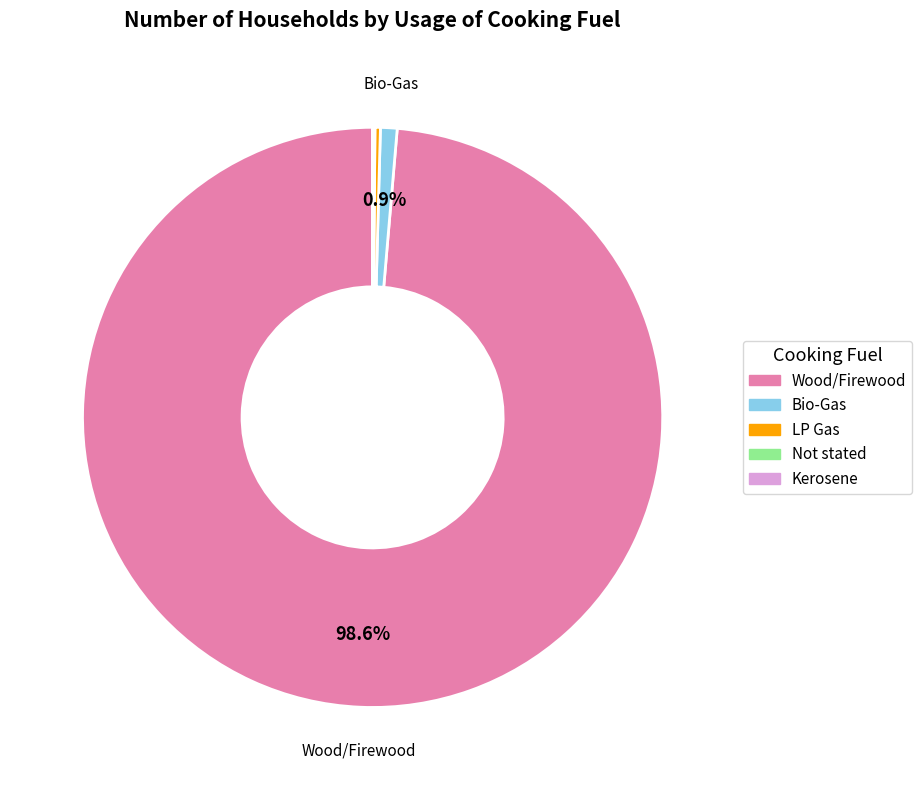

To the nearest percent, what is the difference between the largest and smallest slice percentages?

99%